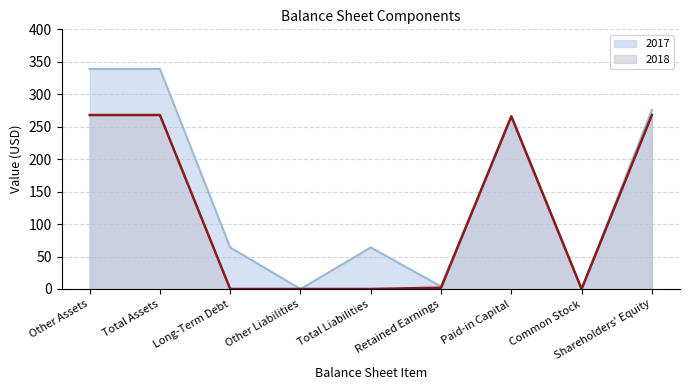

At how many categories does at least one series exceed 270?

3